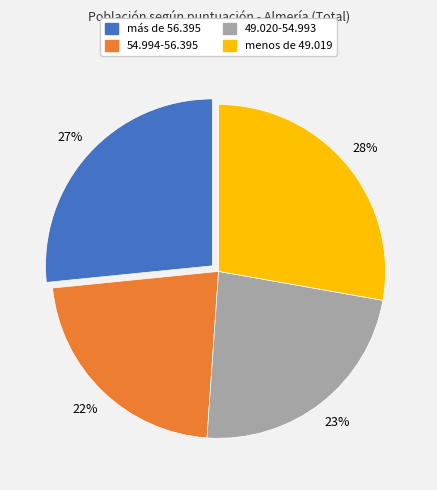

Which has a higher value, 54.994-56.395 or menos de 49.019?

menos de 49.019